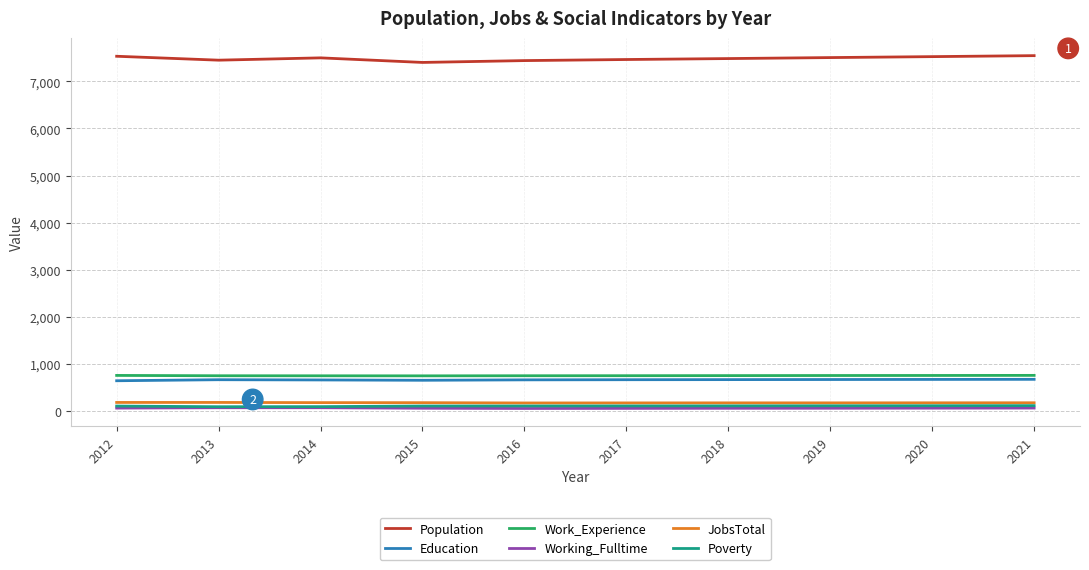

Which series has the widest spread of values?

Population